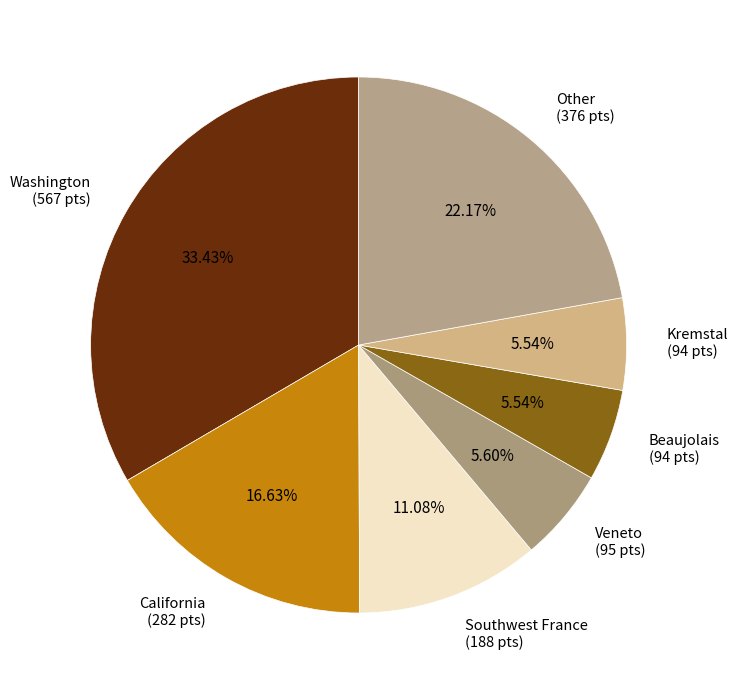

Combined, do Washington (567 pts) and Veneto (95 pts) account for over 50%?

No